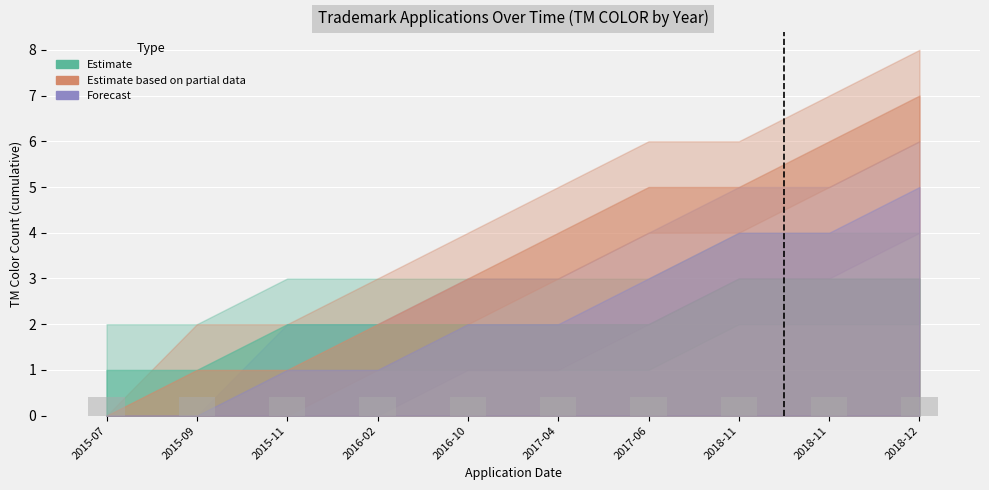

What position from the left is 2017-04-13?

6